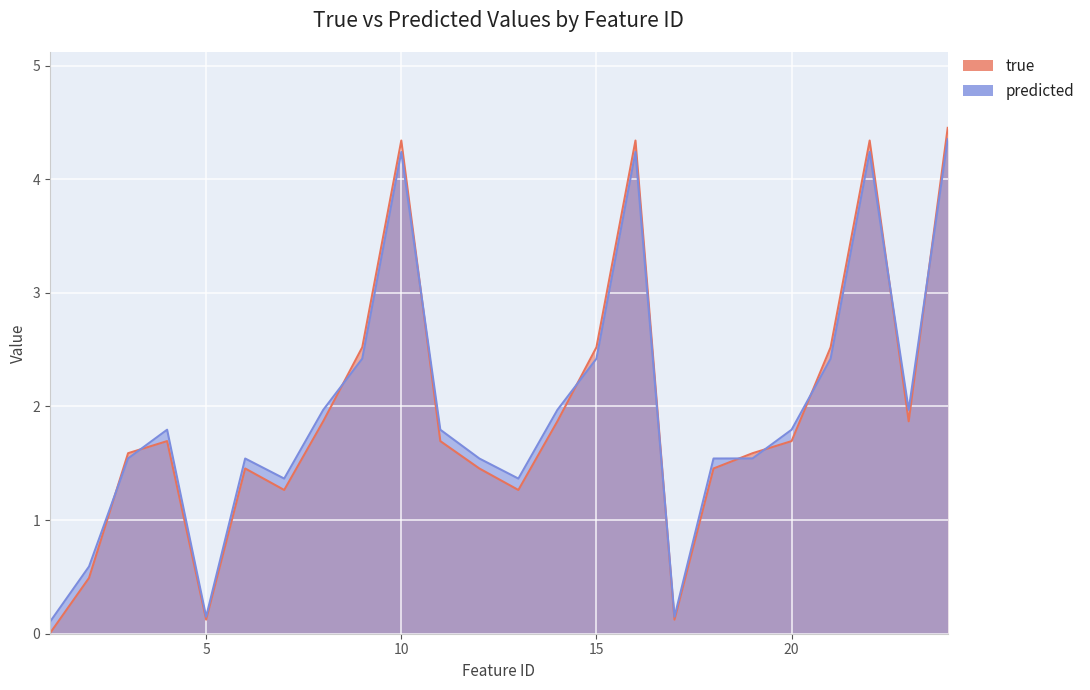

In predicted, how many points are lower than both neighbors (excluding endpoints)?

5